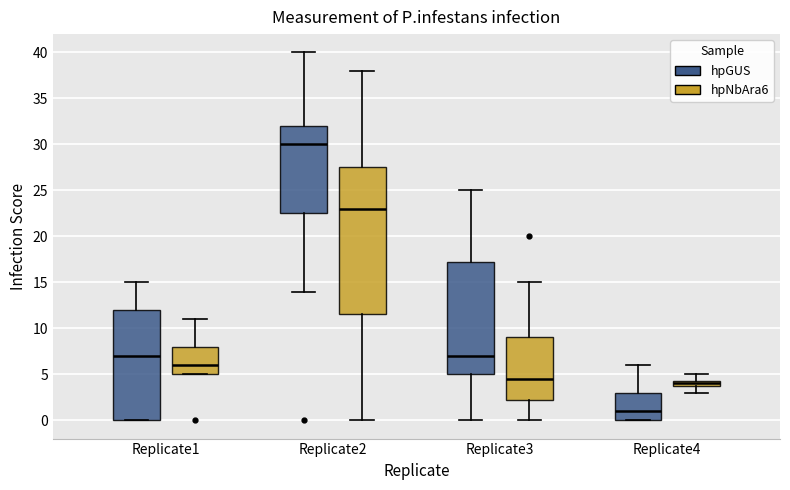

Where does the median line of the box for Replicate1 (hpNbAra6) sit on the y-axis? The values are not printed on the chart, so give them approximately, as read against the axis.

6.0